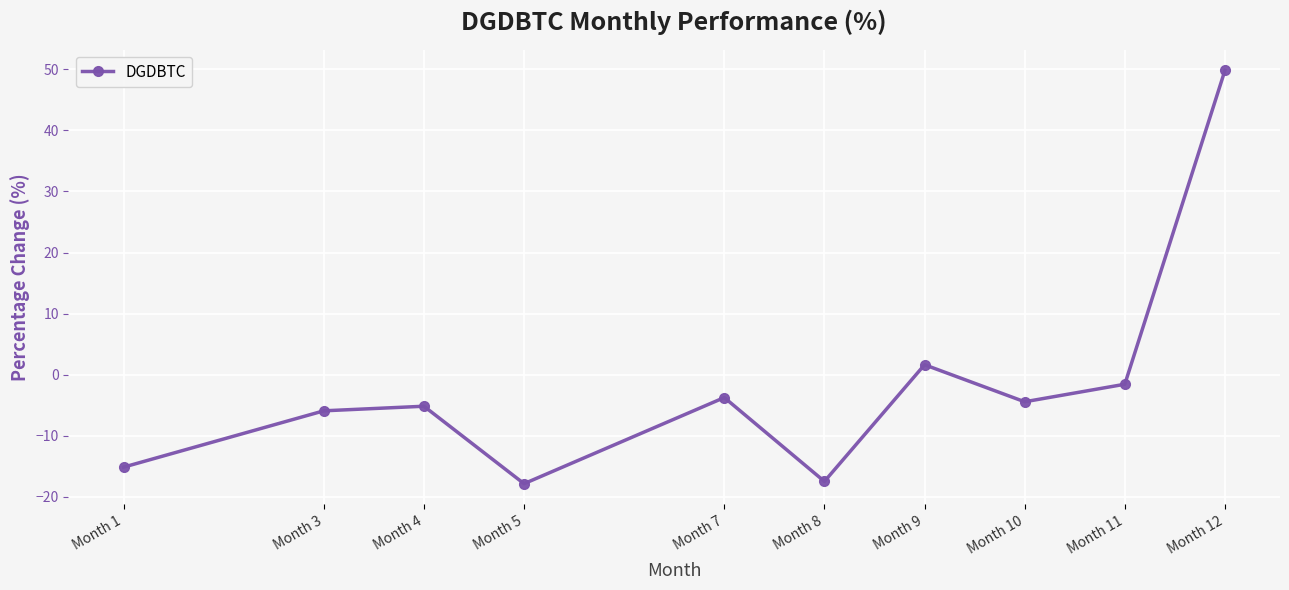

How many points are lower than both their immediate neighbors (excluding endpoints)?

3